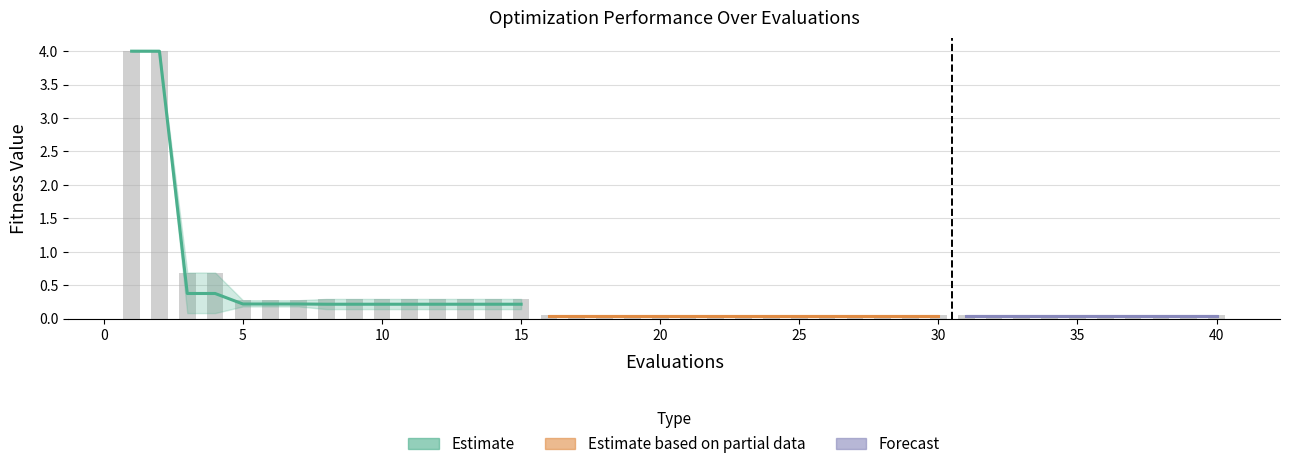

What is the total value across all series at 22?

0.1